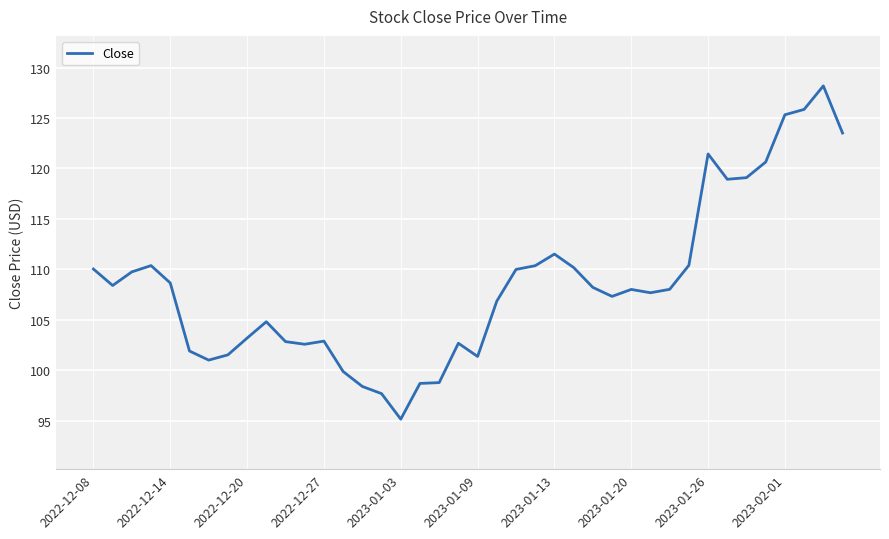

What is the difference between the maximum and minimum values?

33.0